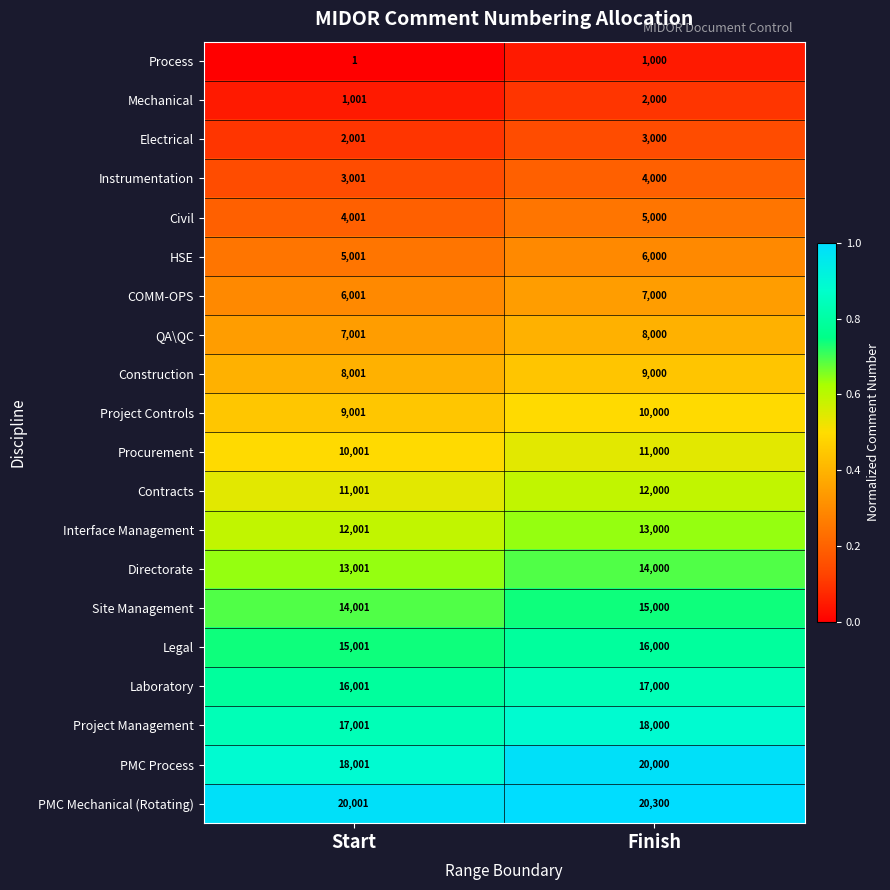

List the labels in order of COMM-OPS value, largest first.

Finish, Start